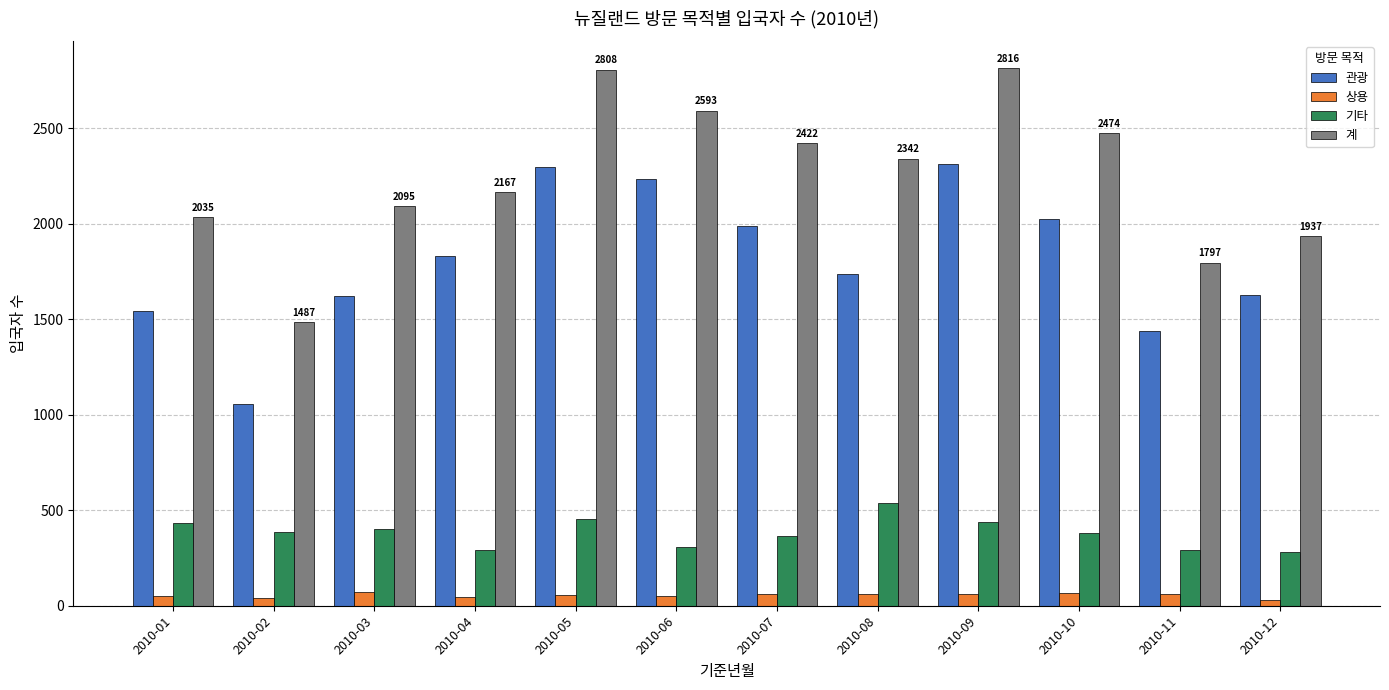

Which series has the widest spread of values?

계